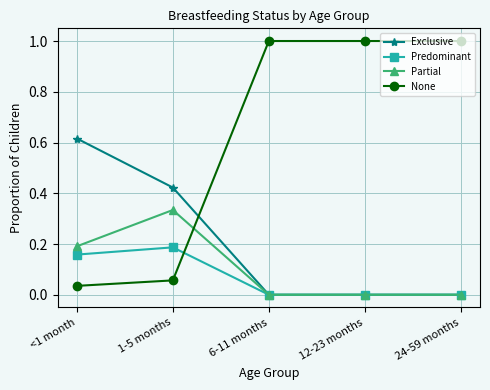

Rank the series by their maximum value, from highest to lowest.

None, Exclusive, Partial, Predominant